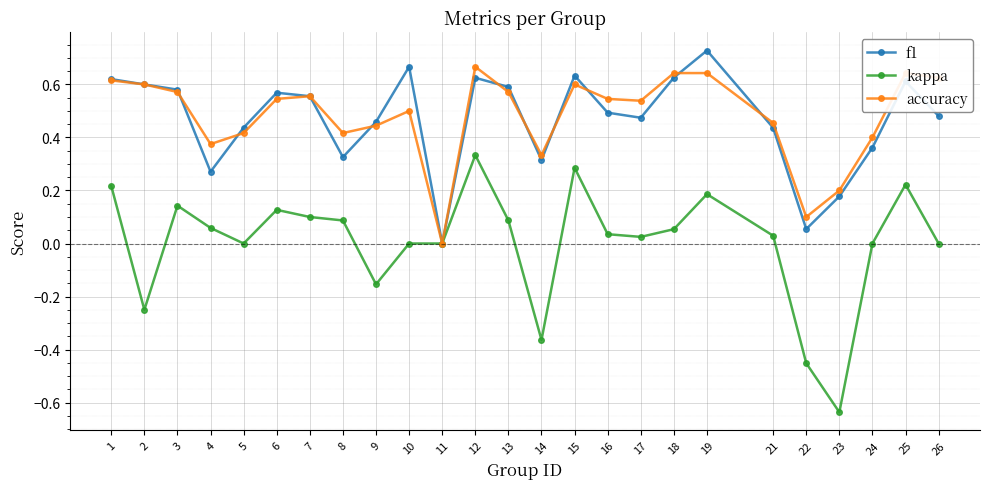

The value of f1 at 23 is 0.3. True or false?

False